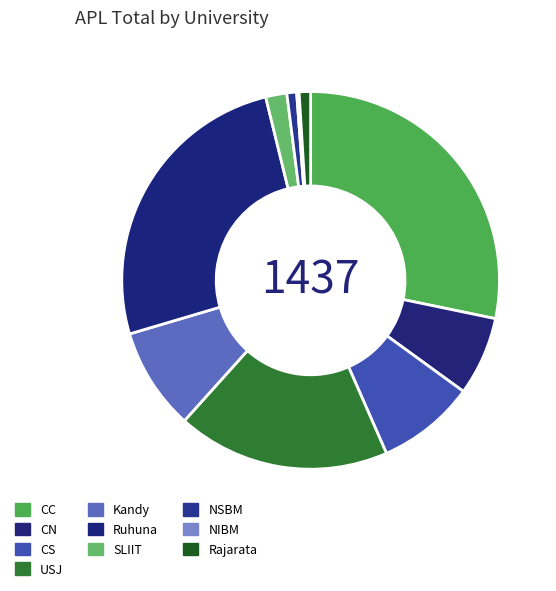

Does CN represent more than half of the total?

No